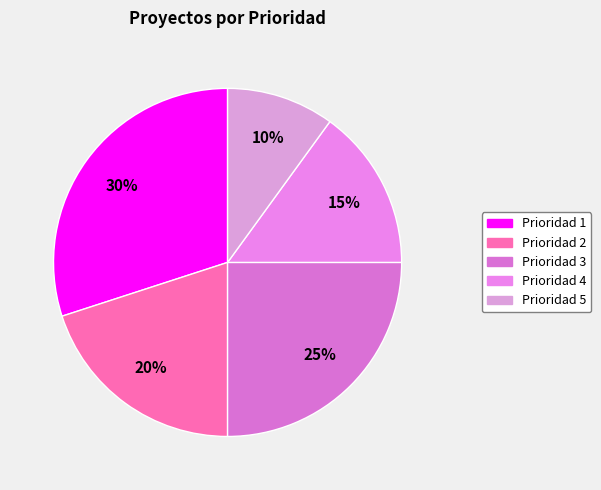

What is the change in value from Prioridad 1 to Prioridad 4?

-3